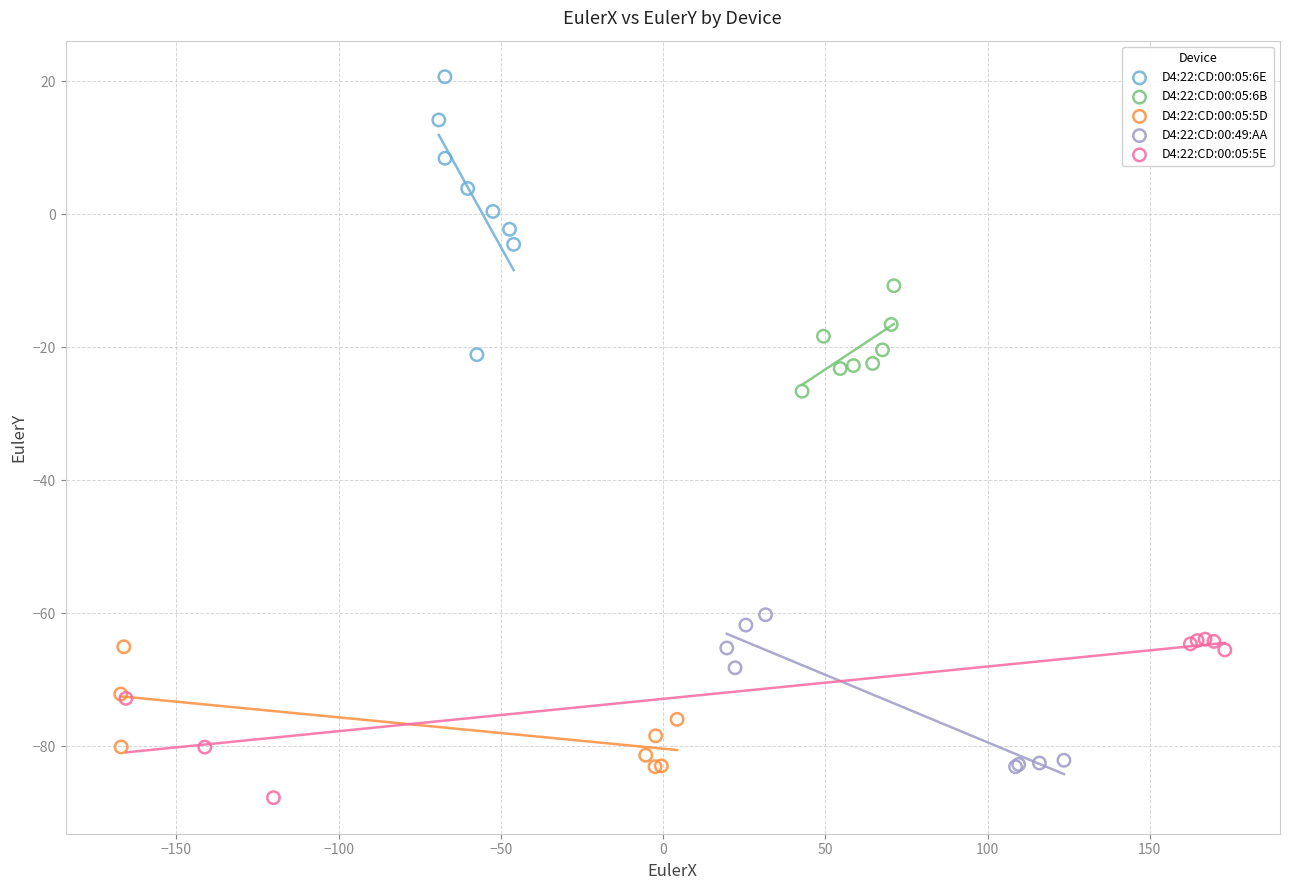

Which series has the widest spread of Y values?

D4:22:CD:00:05:6E